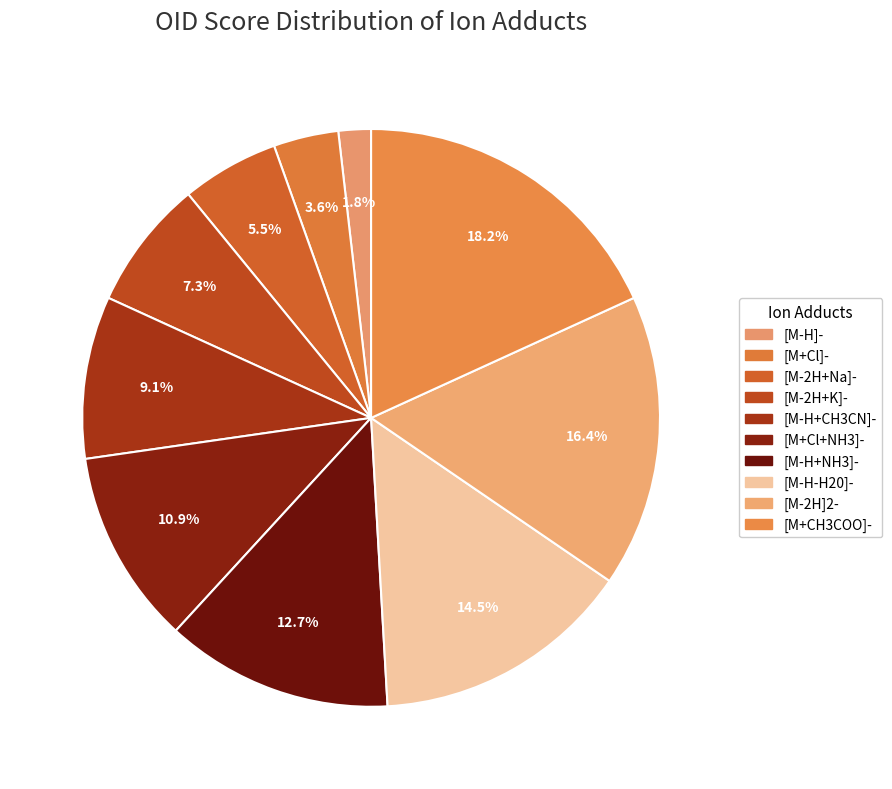

Is [M+Cl+NH3]- the majority of the pie?

No